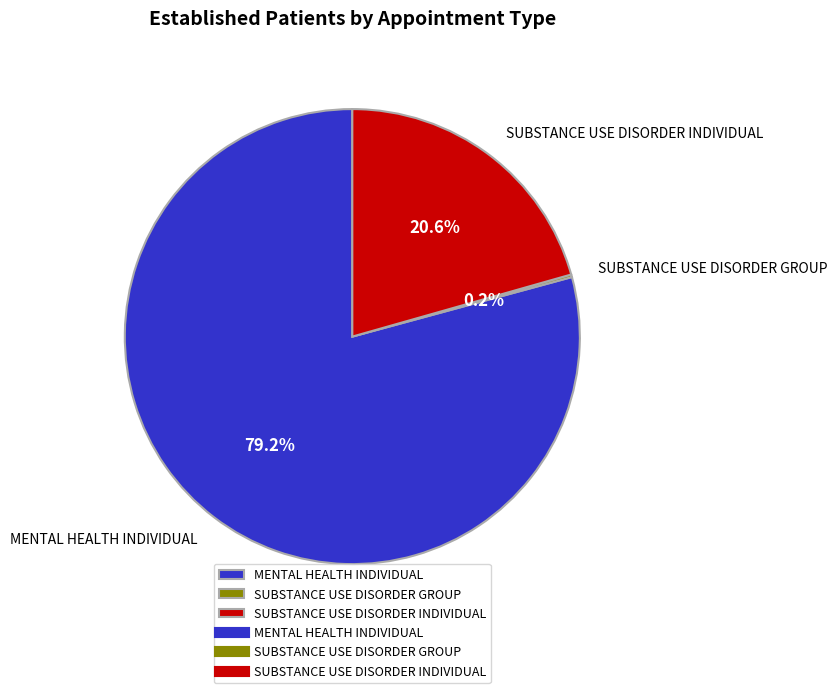

Which has a higher value, MENTAL HEALTH INDIVIDUAL or SUBSTANCE USE DISORDER INDIVIDUAL?

MENTAL HEALTH INDIVIDUAL